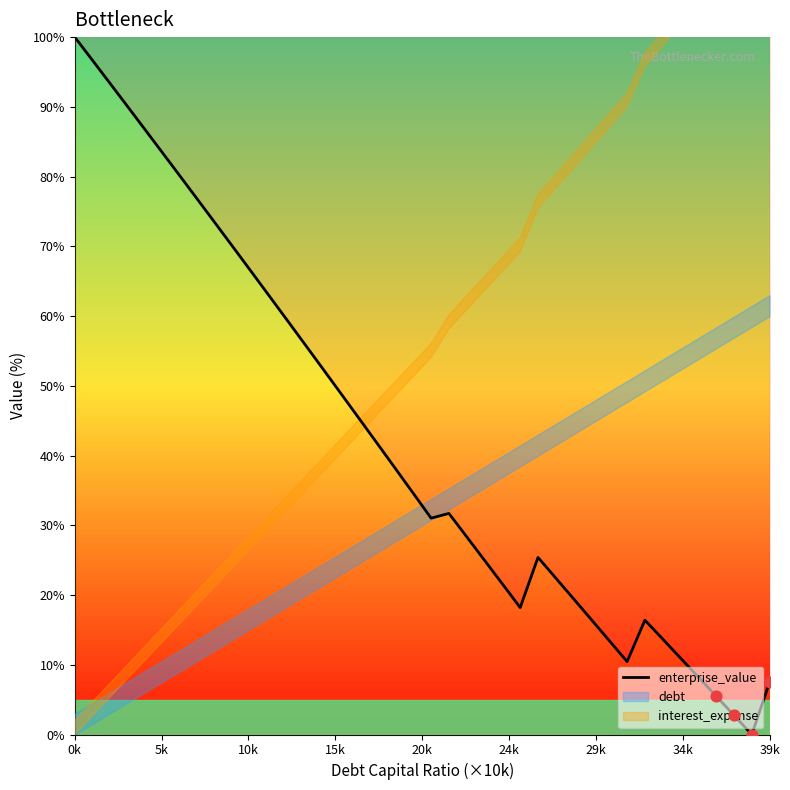

Which category has the highest value in the enterprise_value series?

0k